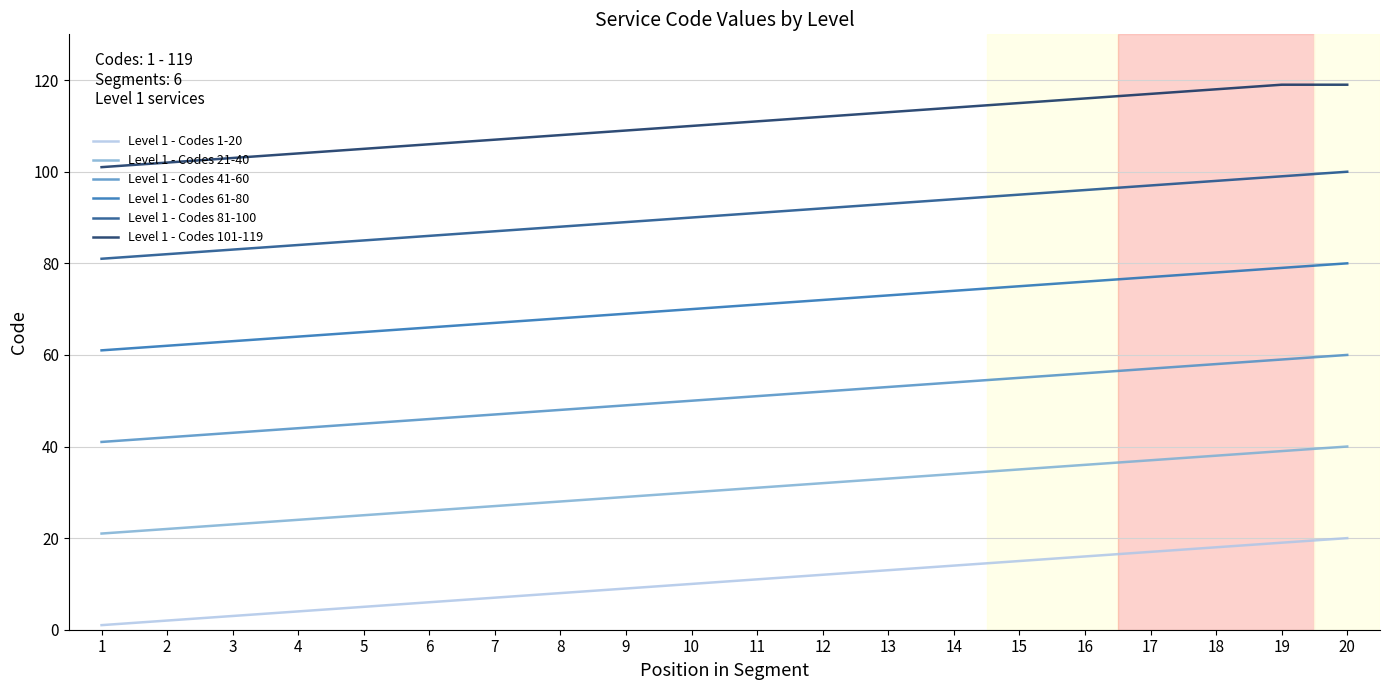

Reading left to right, extract all data points from this chart.

Level 1 - Codes 1-20: 1	2	3	4	5	6	7	8	9	10	11	12	13	14	15	16	17	18	19	20
Level 1 - Codes 21-40: 21	22	23	24	25	26	27	28	29	30	31	32	33	34	35	36	37	38	39	40
Level 1 - Codes 41-60: 41	42	43	44	45	46	47	48	49	50	51	52	53	54	55	56	57	58	59	60
Level 1 - Codes 61-80: 61	62	63	64	65	66	67	68	69	70	71	72	73	74	75	76	77	78	79	80
Level 1 - Codes 81-100: 81	82	83	84	85	86	87	88	89	90	91	92	93	94	95	96	97	98	99	100
Level 1 - Codes 101-119: 101	102	103	104	105	106	107	108	109	110	111	112	113	114	115	116	117	118	119	119